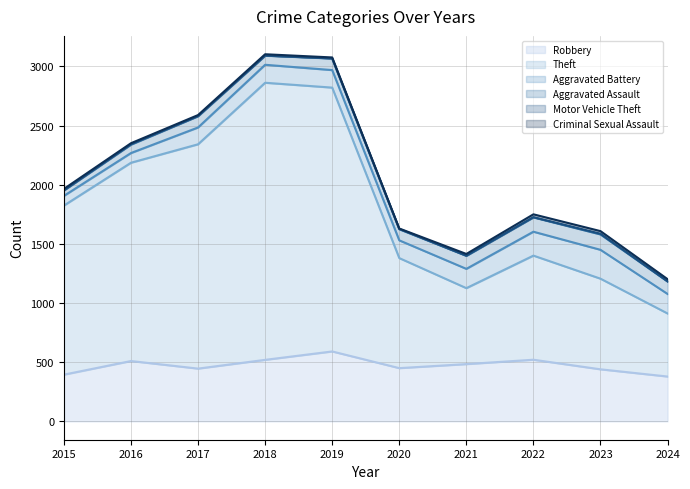

Which series has the largest range (max minus min)?

Theft